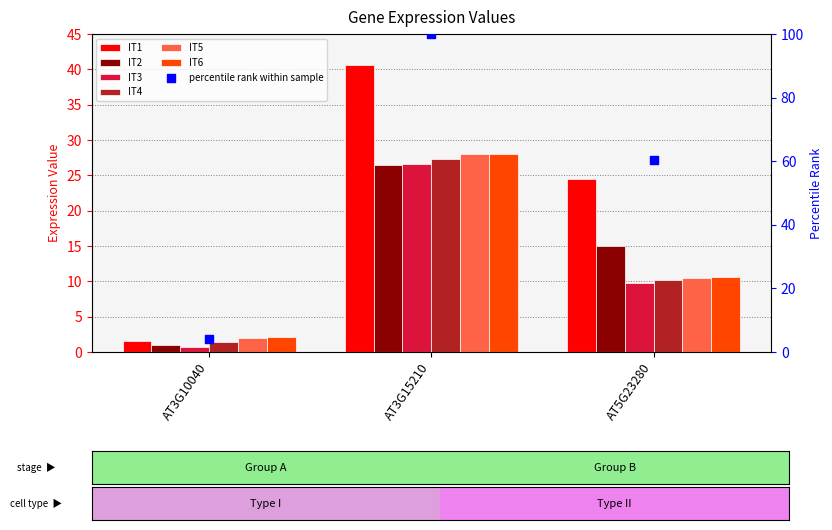

What is the total value across all series at AT3G10040?

8.8